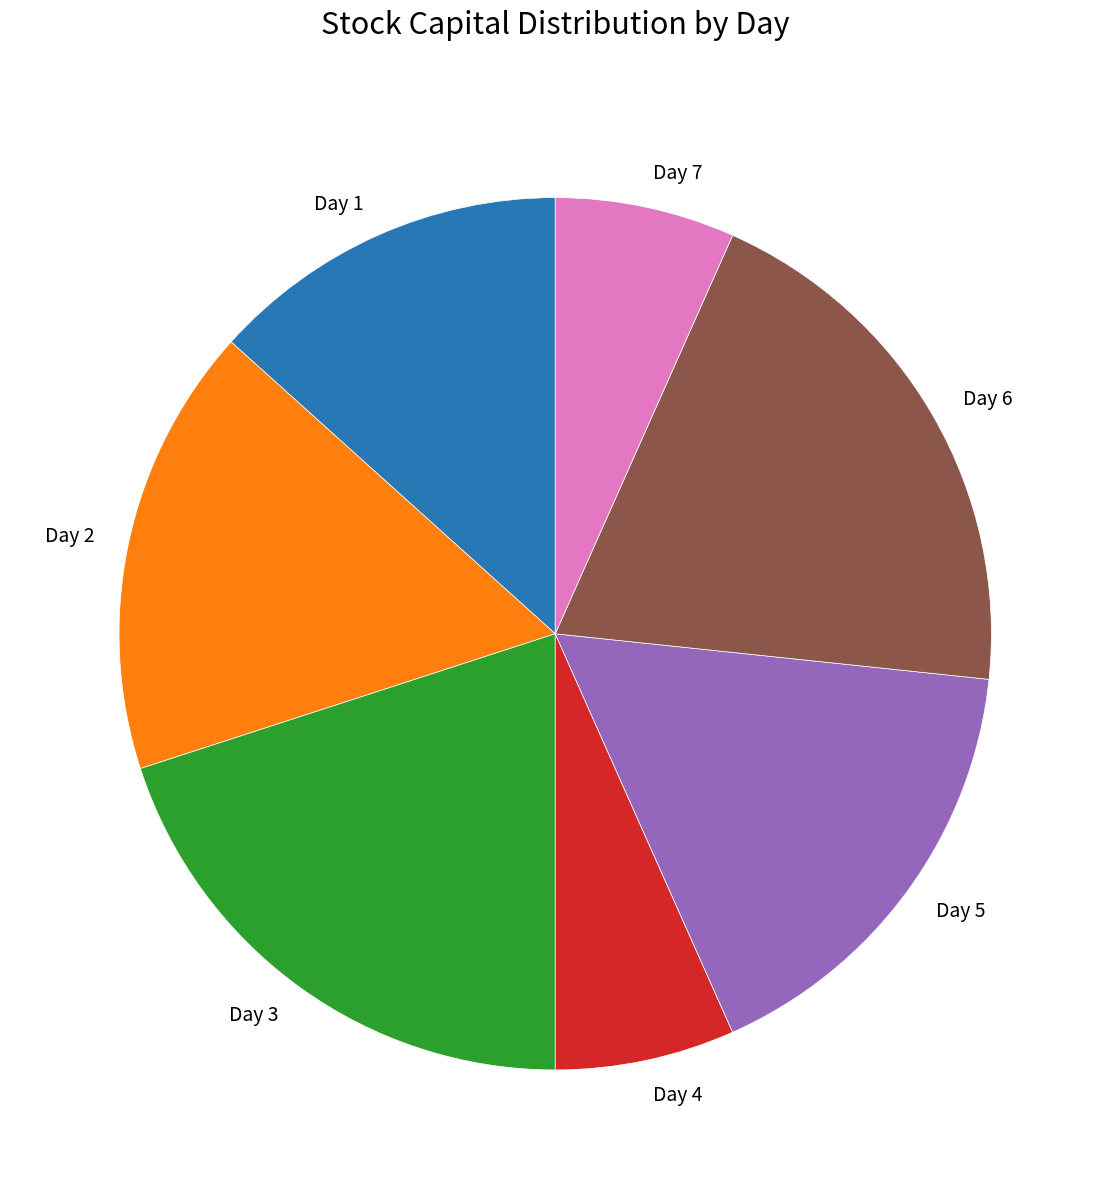

What is the ratio of the value at Day 3 to the value at Day 7?

3.0